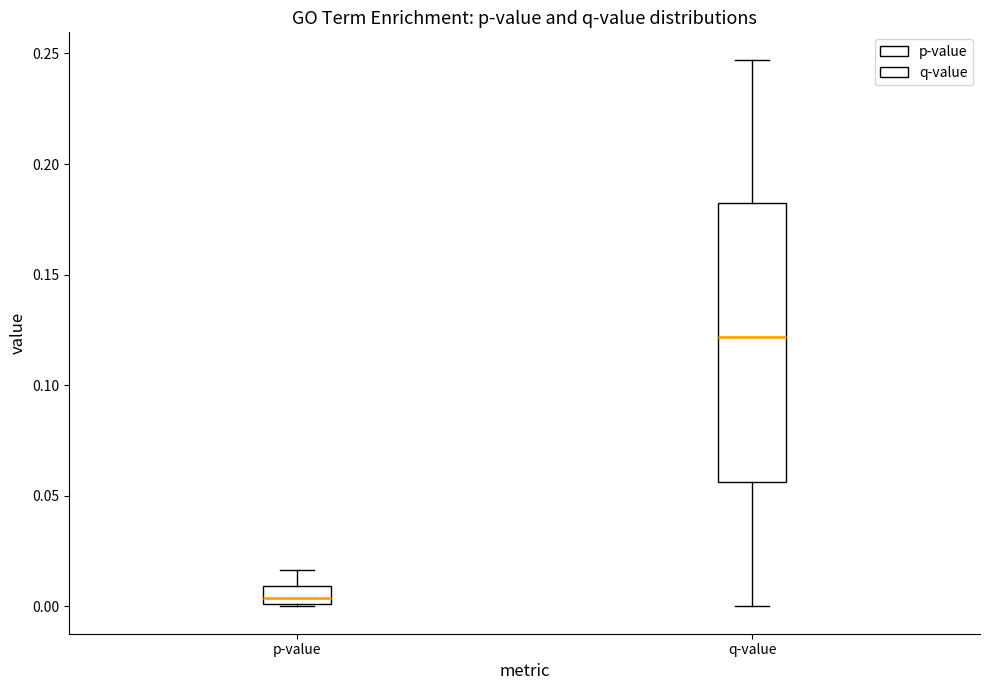

Where is the upper edge of the box for q-value on the y-axis? The values are not printed on the chart, so give them approximately, as read against the axis.

0.185